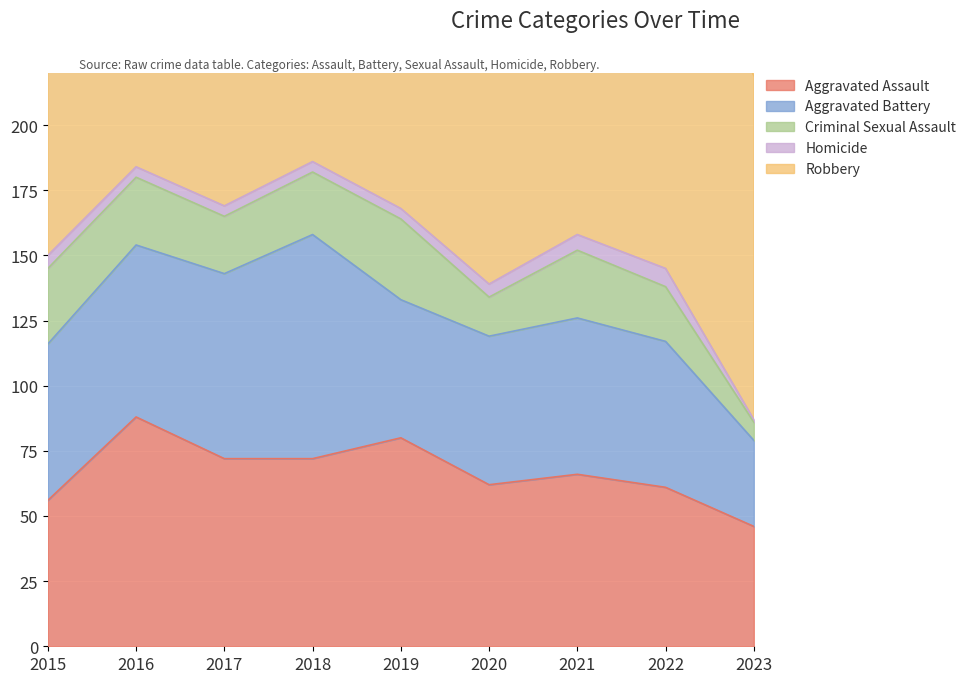

What is the spread (max minus min) of values at 2020?

92